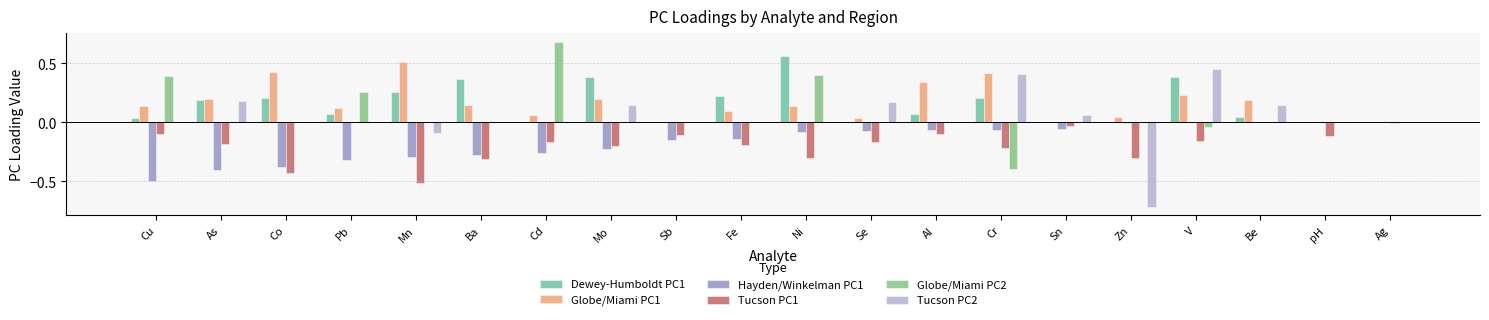

Reading right to left, transcribe all the data shown in this chart.

Dewey-Humboldt PC1: 0.0	0.0	0.0	0.4	0.0	0.0	0.2	0.1	0.0	0.6	0.2	0.0	0.4	0.0	0.4	0.3	0.1	0.2	0.2	0.0
Globe/Miami PC1: 0.0	0.0	0.2	0.2	0.0	0.0	0.4	0.3	0.0	0.1	0.1	0.0	0.2	0.1	0.1	0.5	0.1	0.4	0.2	0.1
Hayden/Winkelman PC1: 0.0	0.0	0.0	0.0	-0.0	-0.1	-0.1	-0.1	-0.1	-0.1	-0.1	-0.1	-0.2	-0.3	-0.3	-0.3	-0.3	-0.4	-0.4	-0.5
Tucson PC1: -0.0	-0.1	0.0	-0.2	-0.3	-0.0	-0.2	-0.1	-0.2	-0.3	-0.2	-0.1	-0.2	-0.2	-0.3	-0.5	0.0	-0.4	-0.2	-0.1
Globe/Miami PC2: 0.0	0.0	0.0	-0.0	0.0	0.0	-0.4	0.0	0.0	0.4	0.0	0.0	0.0	0.7	0.0	0.0	0.3	0.0	0.0	0.4
Tucson PC2: 0.0	0.0	0.1	0.5	-0.7	0.1	0.4	0.0	0.2	0.0	0.0	0.0	0.1	0.0	0.0	-0.1	0.0	0.0	0.2	0.0